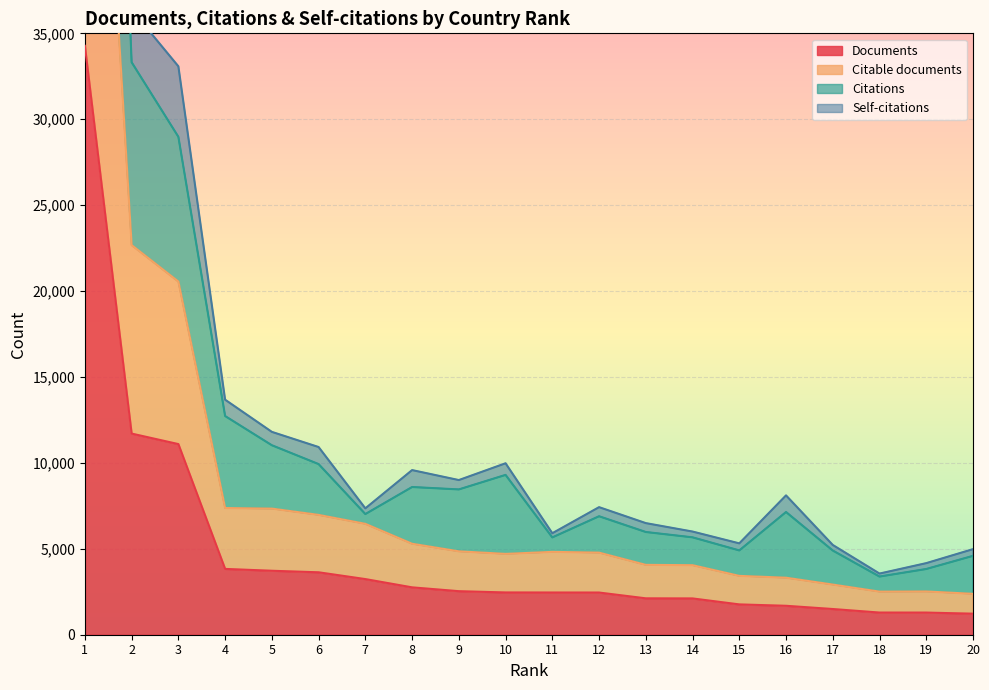

Count the number of data series in this chart.

4